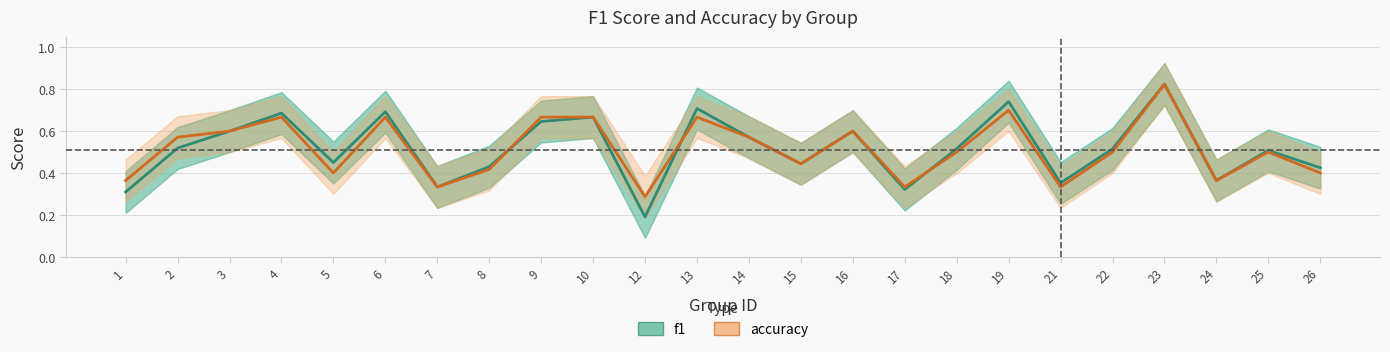

Between 17 and 21, which series saw the biggest shift?

f1